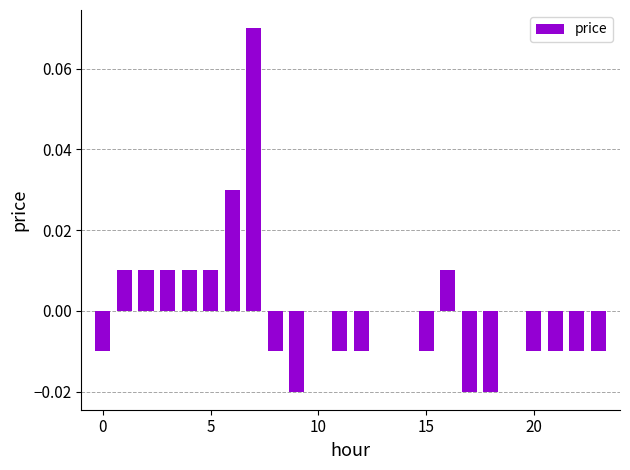

Are the bars horizontal?

No